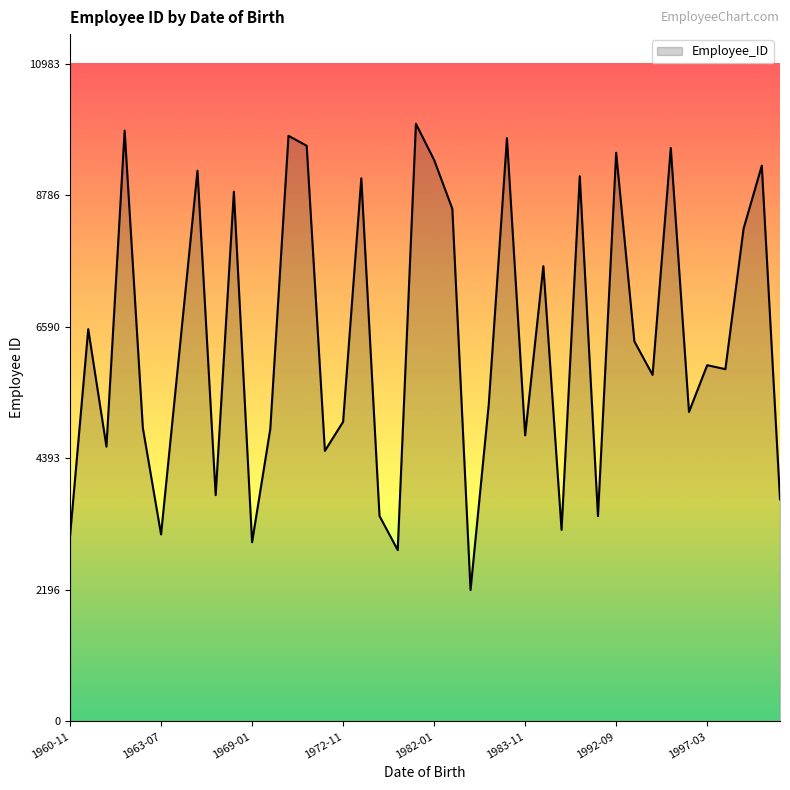

What is the maximum value shown in the chart?

9985